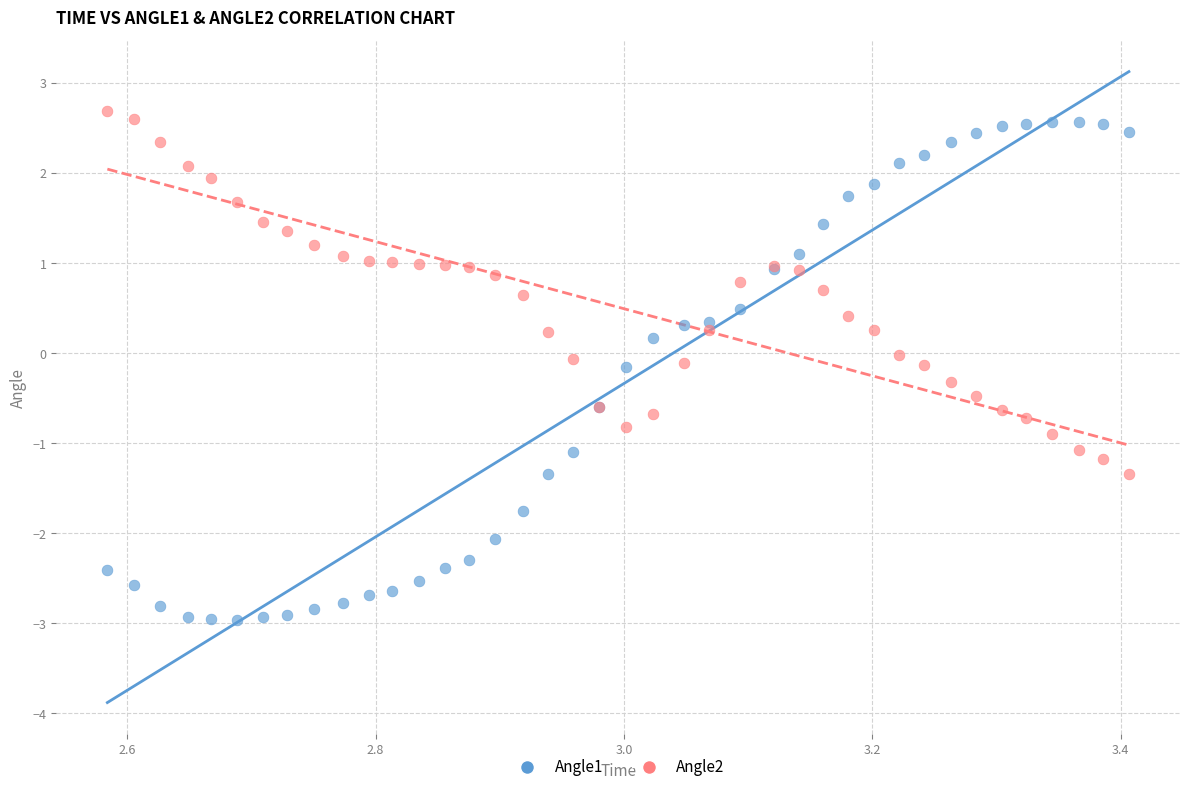

Which series contains the lowest Y value?

Angle1